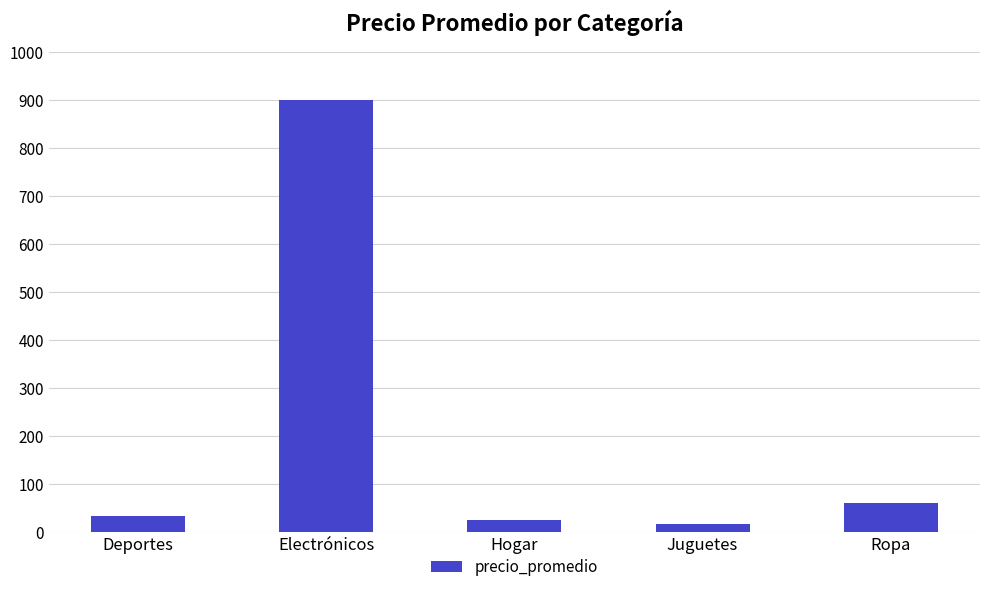

What is the value of the 2nd bar from the left?

900.0